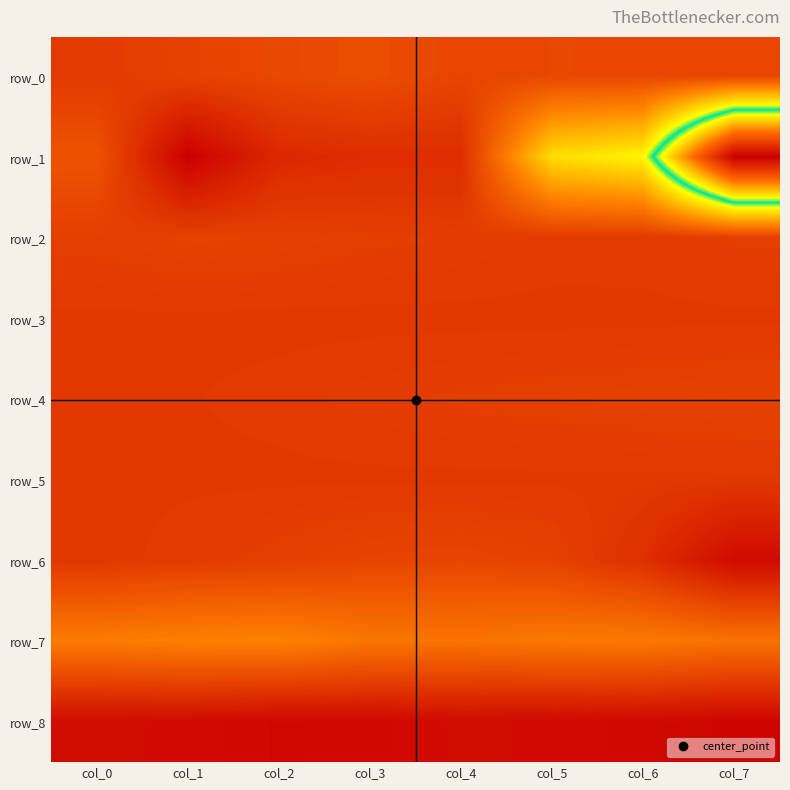

Read the row_7 value at col_7.

0.5